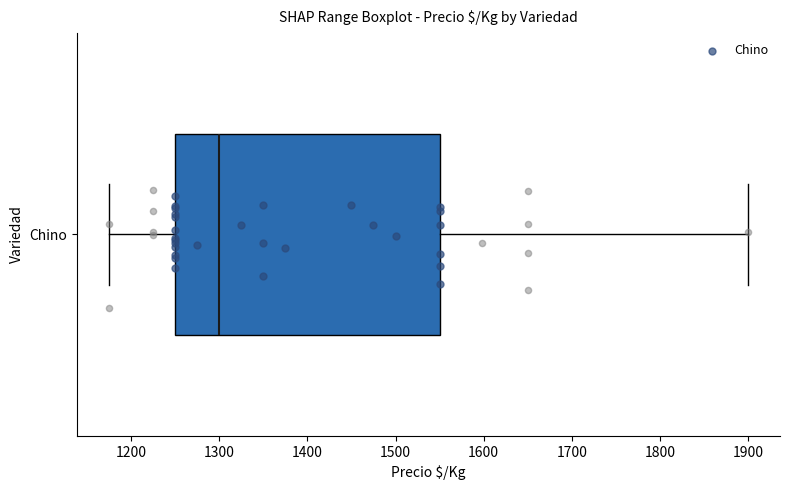

Transcribe this box plot: give where the median line is, the range the box spans, and where the two whiskers end, as read against the x-axis. The values are not printed on the chart, so give them approximately, as read against the axis.

median 1300, box 1250 to 1550, whiskers 1180 to 1900